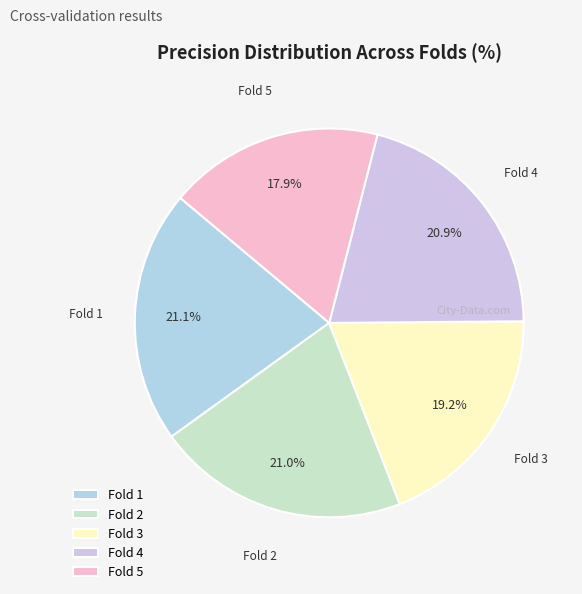

To the nearest percent, what portion does Fold 4 represent?

21%